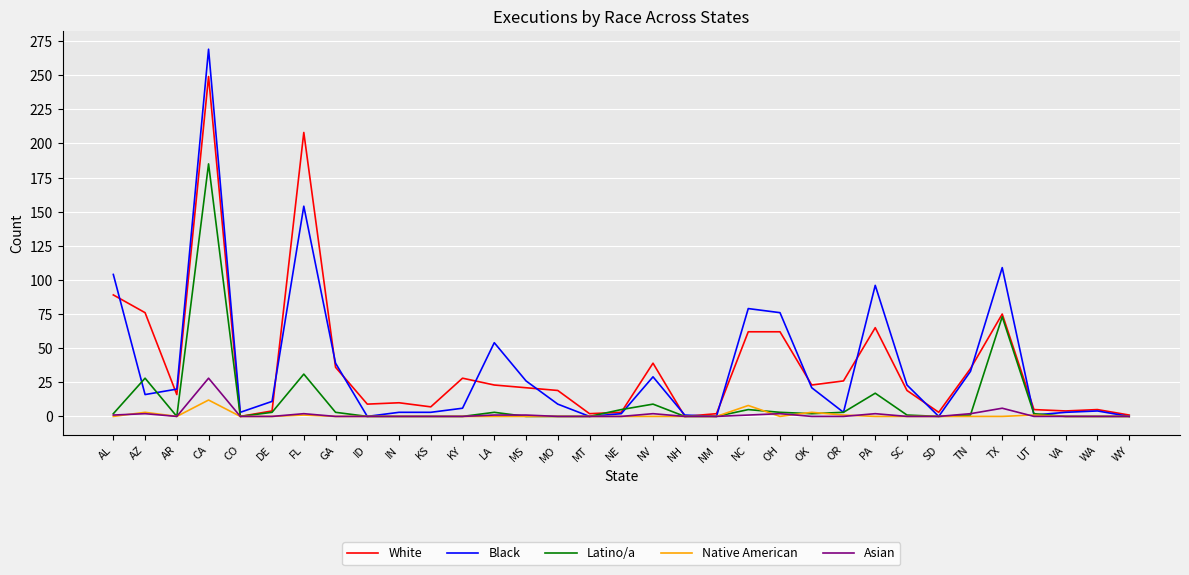

How many distinct data groups are displayed?

5